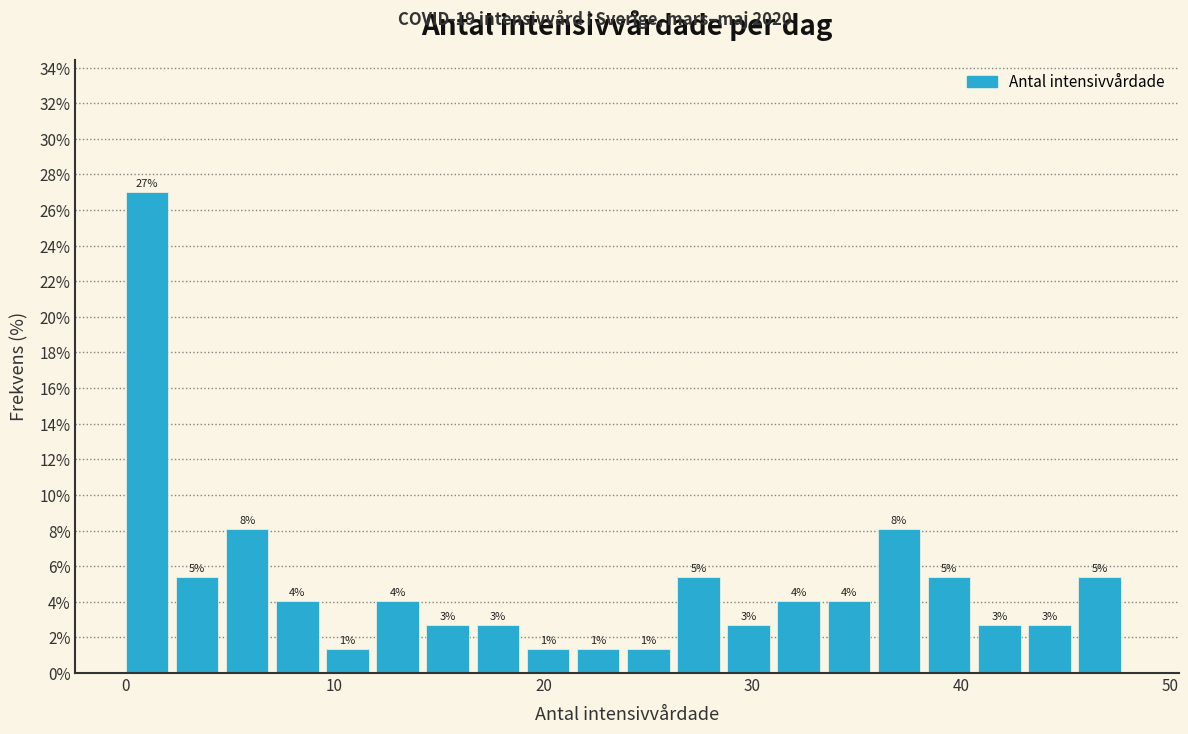

Read against the x-axis, roughly where is the centre of the tallest bar?

1